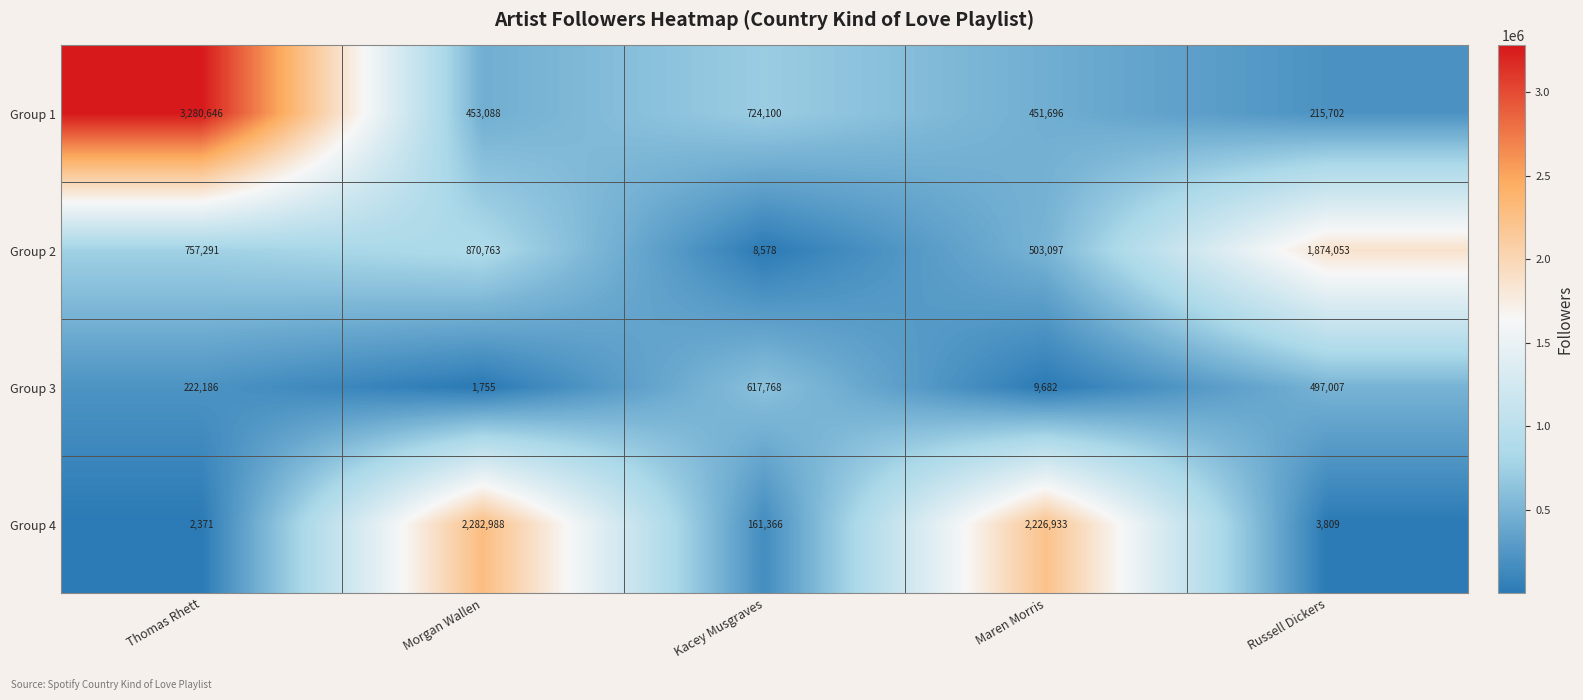

What is the maximum value shown in the chart?

3280646